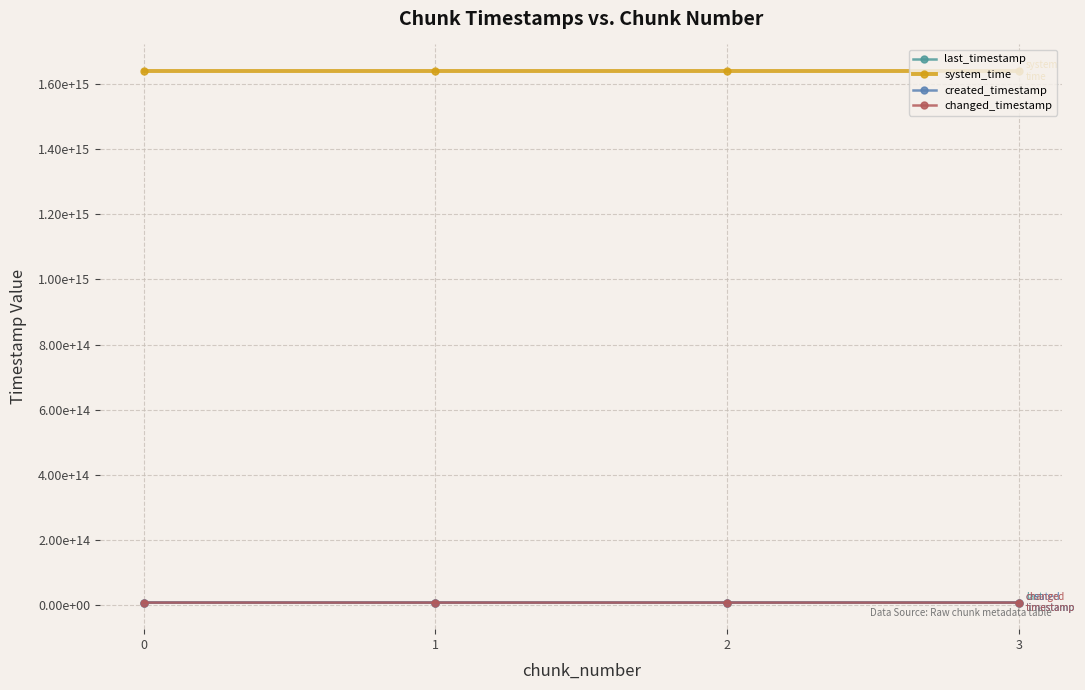

Which has a higher value, 2 or 0?

2